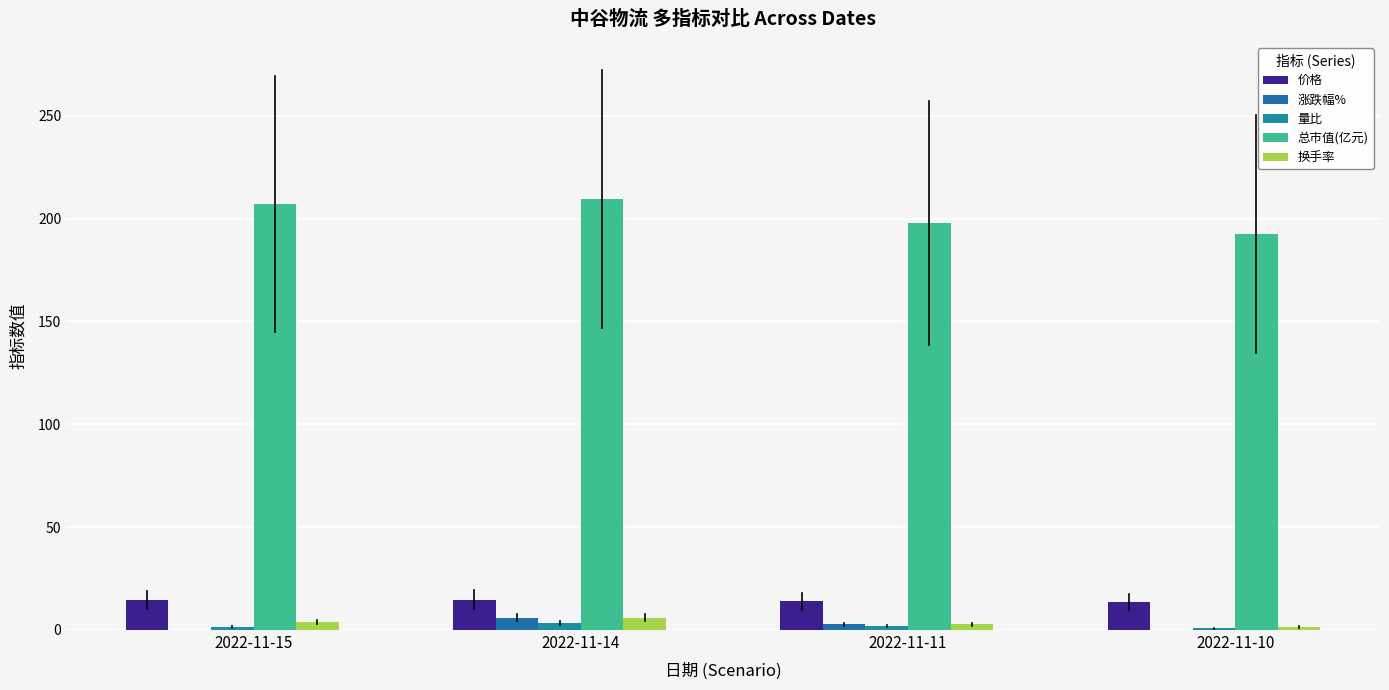

How many distinct data groups are displayed?

5